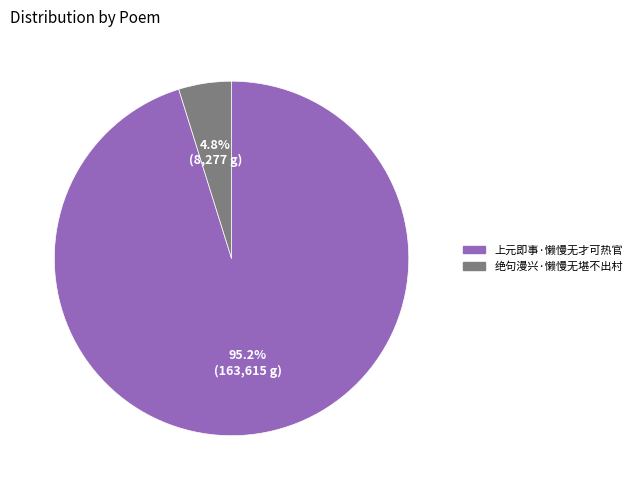

True or false: 上元即事·懒慢无才可热官 accounts for 95% of the total.

True